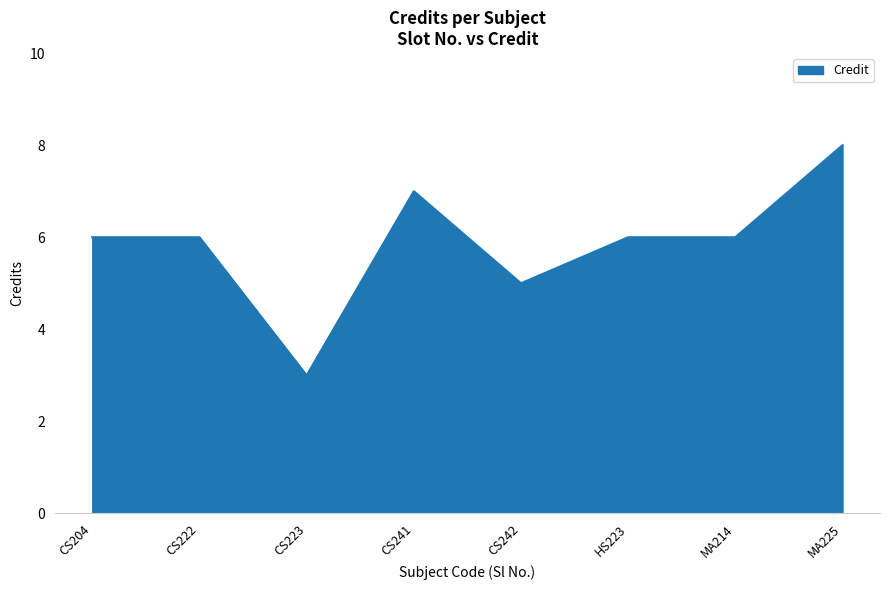

True or false: the data shows 6 at MA214.

True